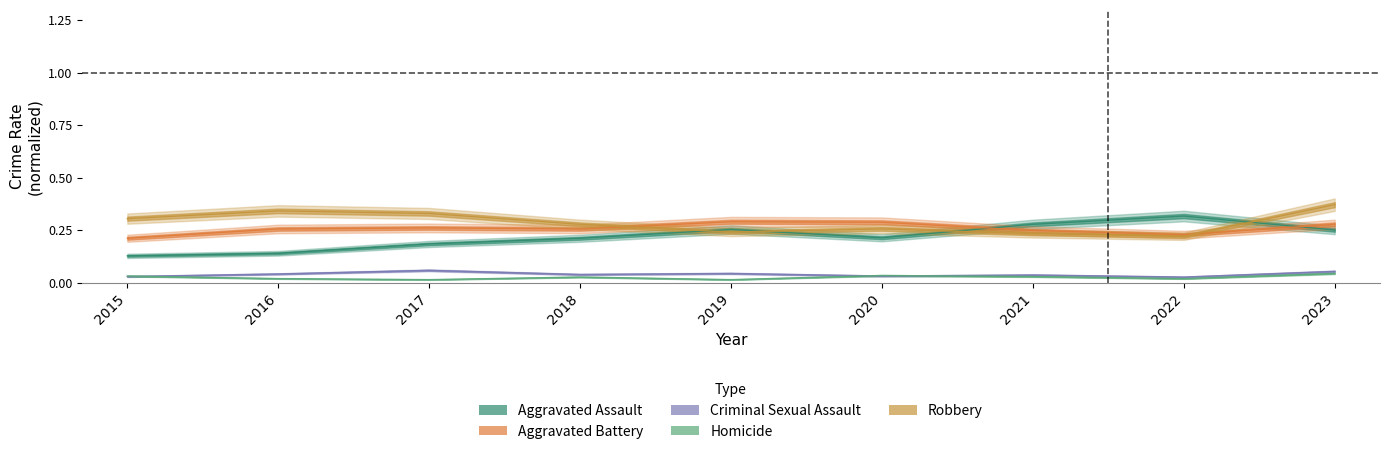

List the labels in order of Robbery value, largest first.

2023, 2016, 2017, 2015, 2018, 2020, 2019, 2021, 2022